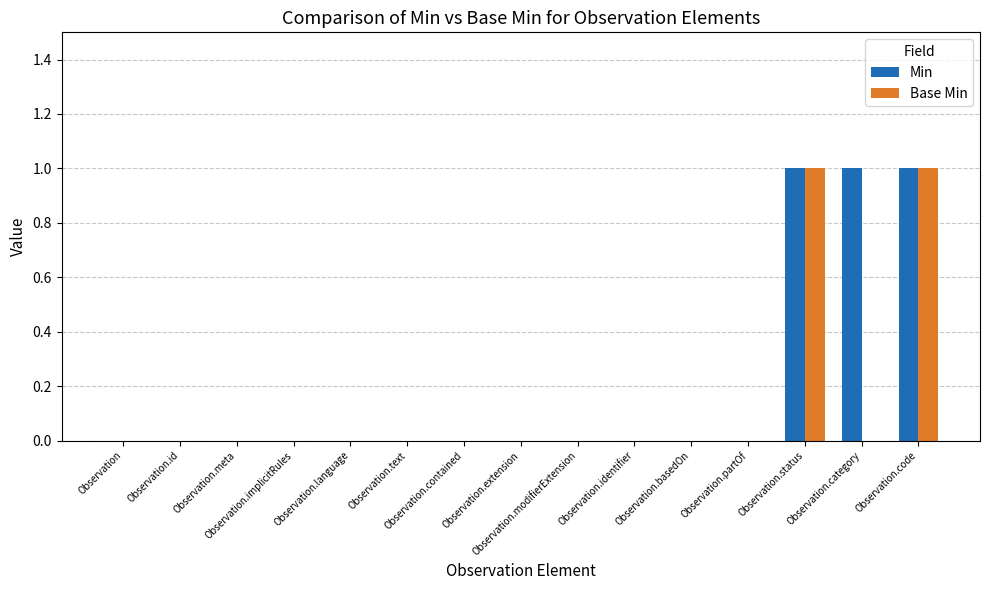

Which series has the largest total across all categories?

Min